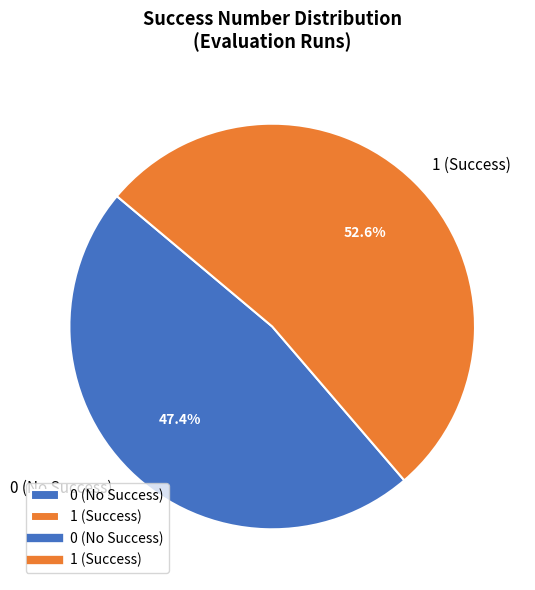

Is 1 (Success) the majority of the pie?

Yes